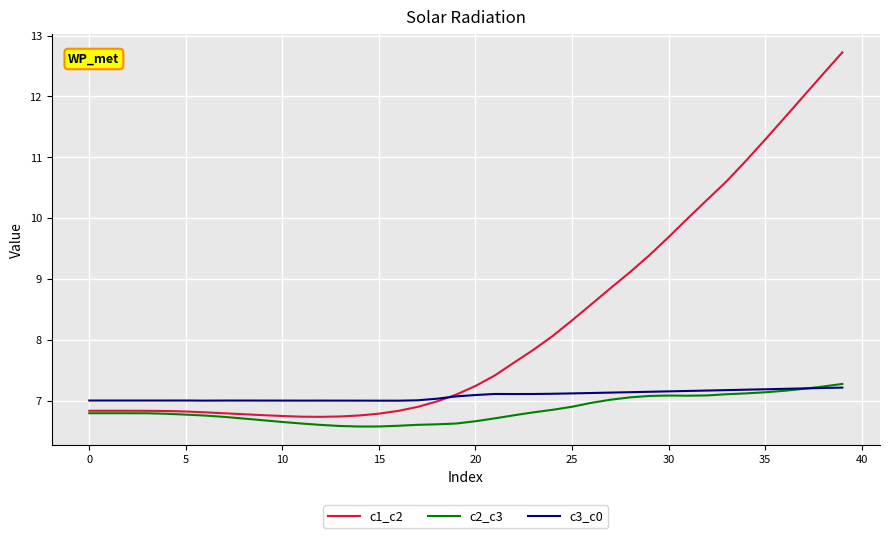

What is the highest value of the c3_c0 series?

7.2